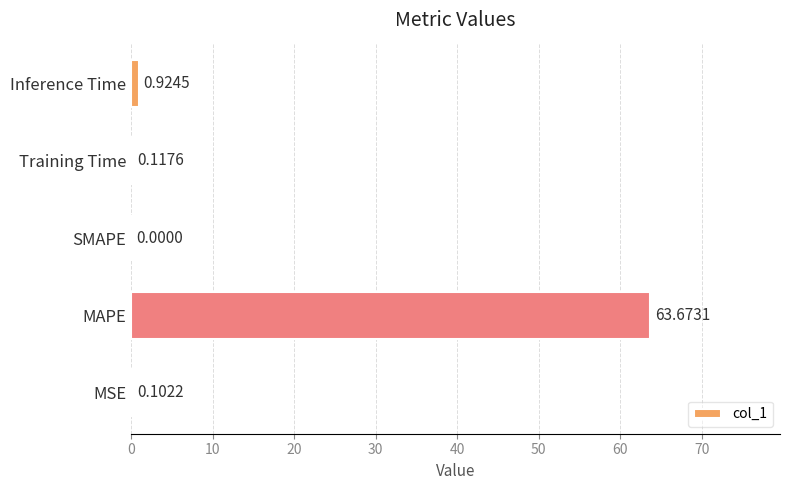

What is the change in value from MSE to Inference Time?

+0.8